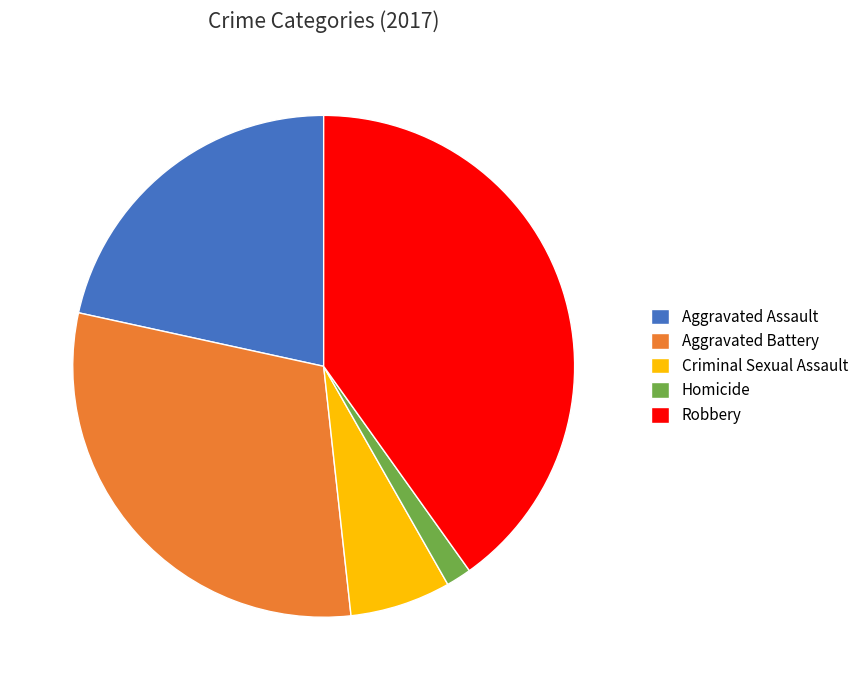

Count the number of slices in the pie.

5